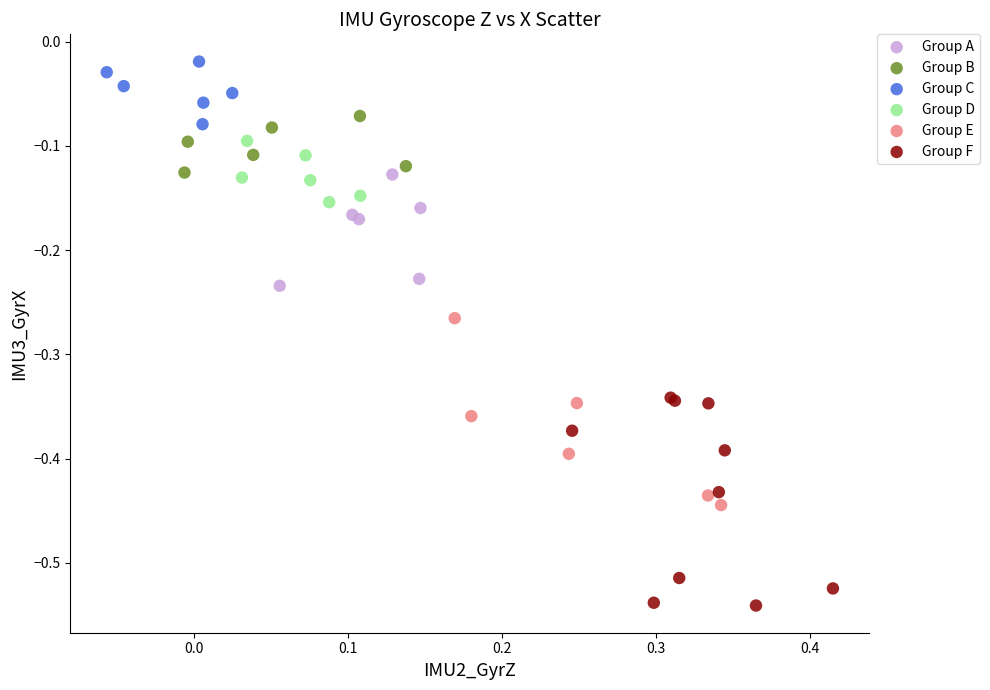

What are all the series names shown in the legend?

Group A, Group B, Group C, Group D, Group E, Group F